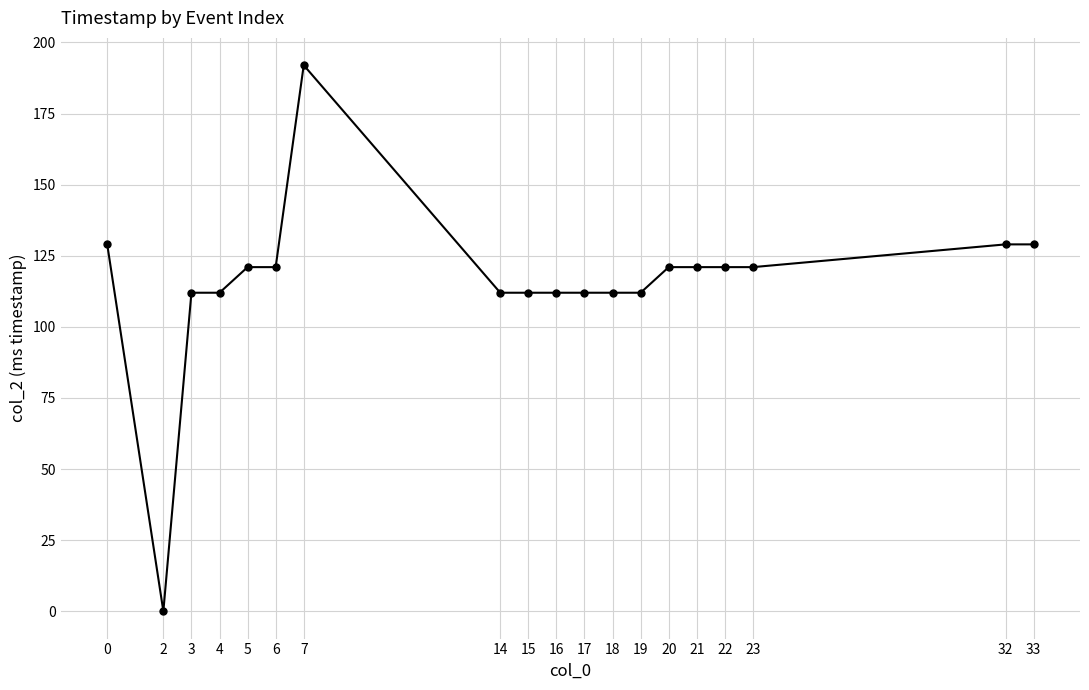

Approximately how many times larger is the value at 0 compared to 6?

1.1